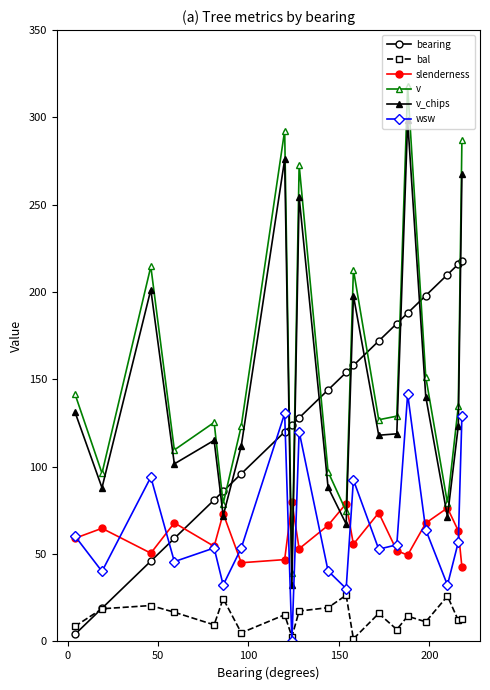

True or false: bal and v cross at least once.

False